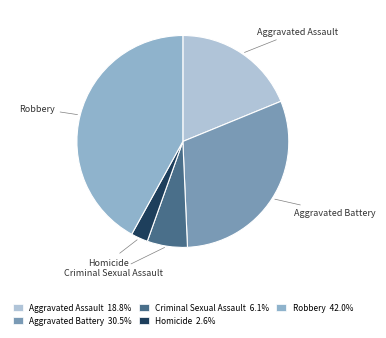

Is it true that Criminal Sexual Assault is 6% of the pie?

True